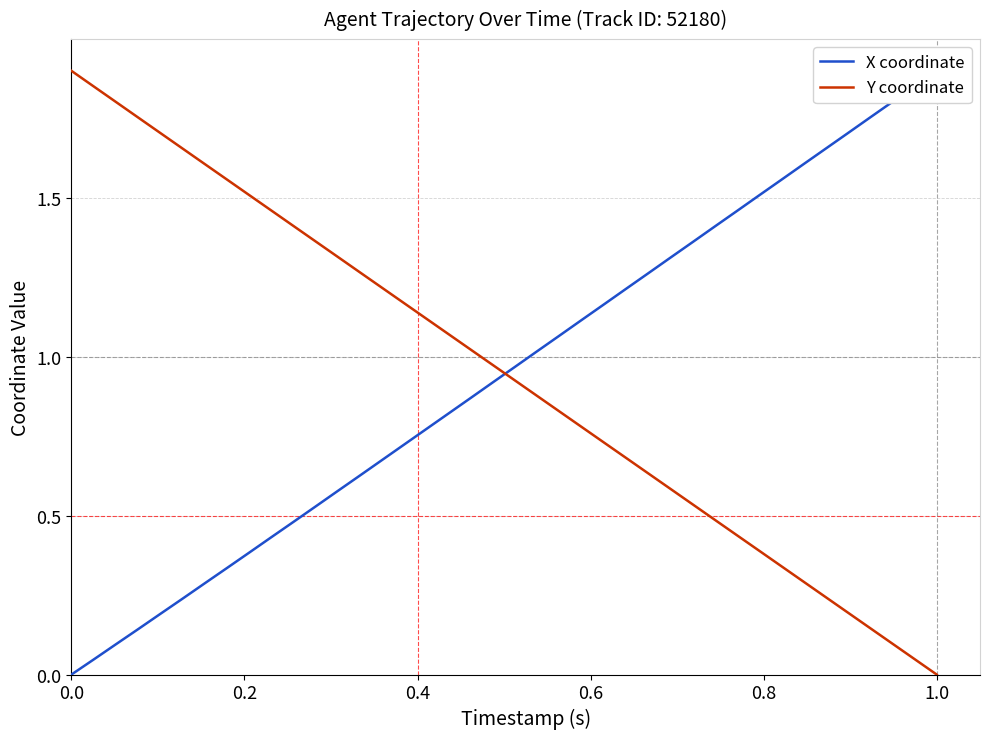

True or false: Y coordinate and X coordinate intersect in this chart.

True